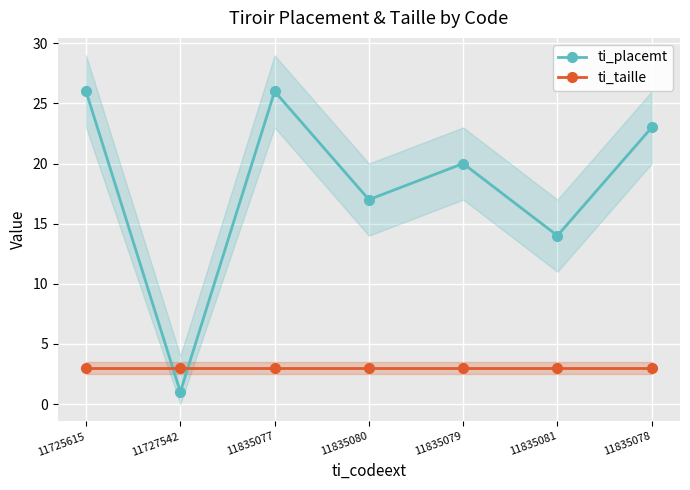

At how many categories does at least one series exceed 4?

6